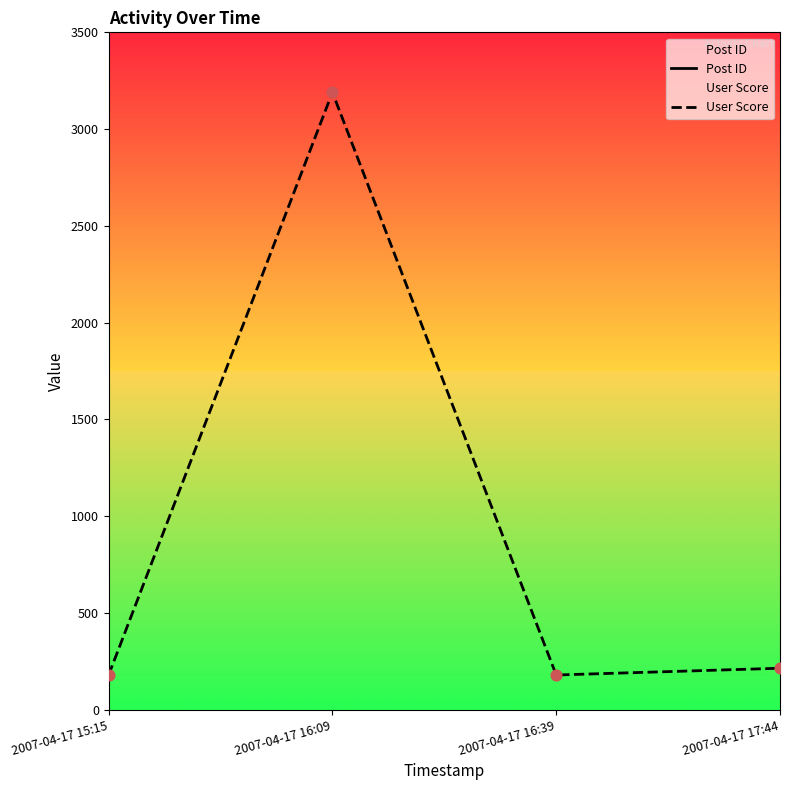

What are all the series names shown in the legend?

Post ID, User Score